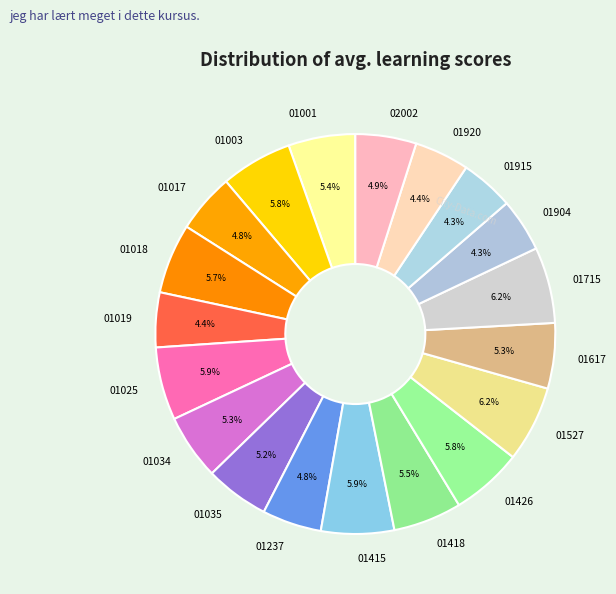

Between 01025 and 01920, which is larger?

01025